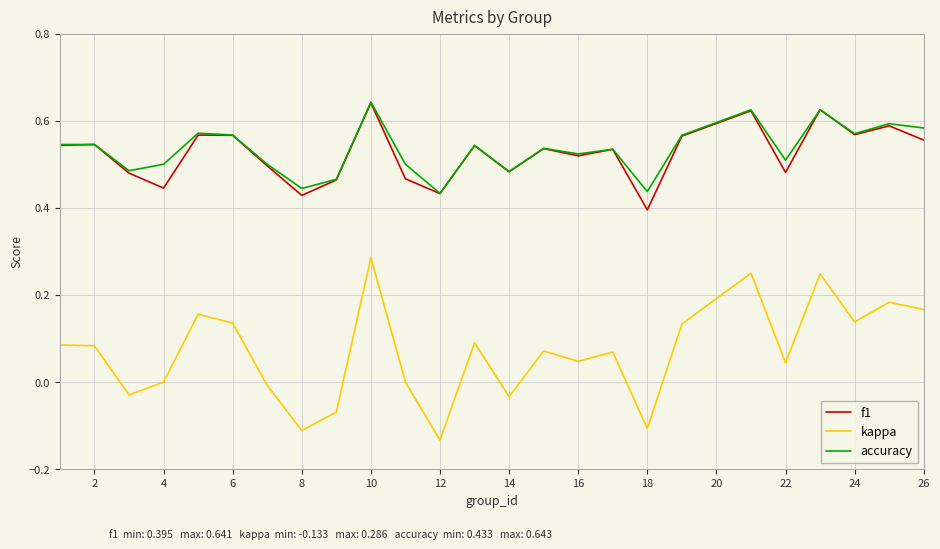

True or false: kappa and accuracy cross at least once.

False